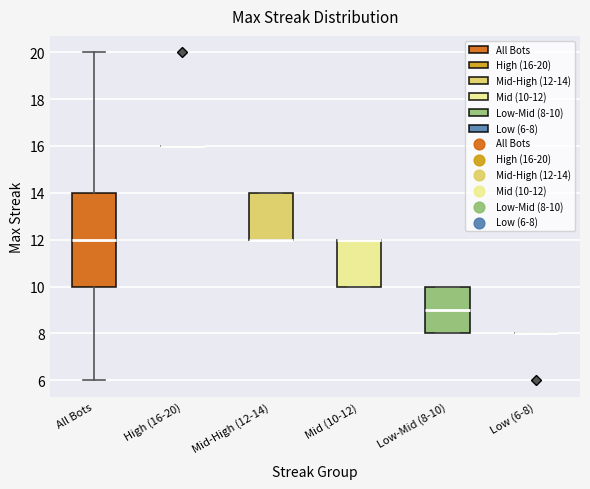

Which box is the tallest, from its lower edge to its upper edge?

All Bots